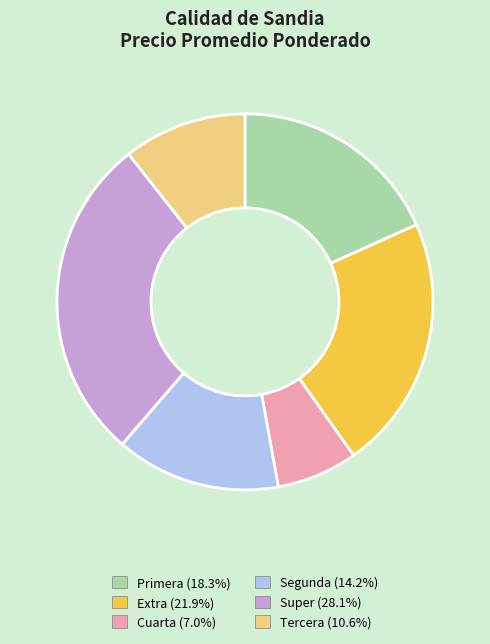

How many segments does this pie chart have?

6